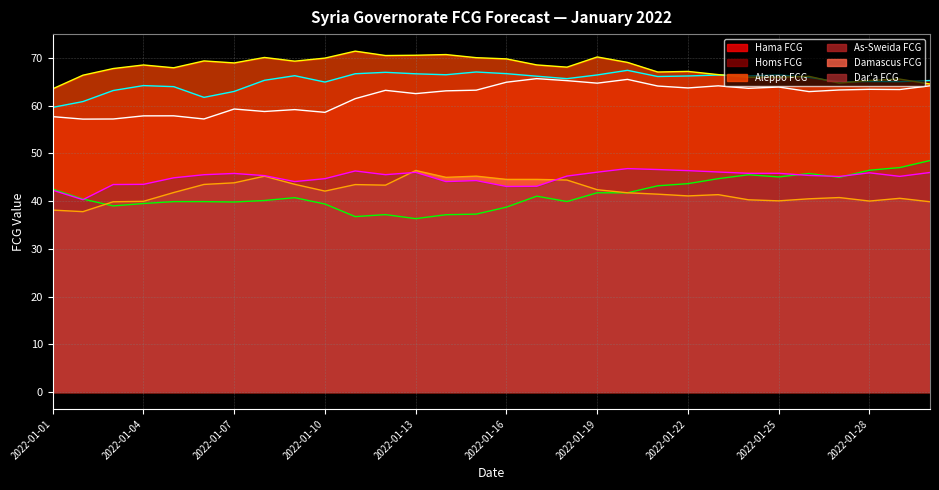

What is the value of the Damascus FCG point at the 10th from the left?

42.1